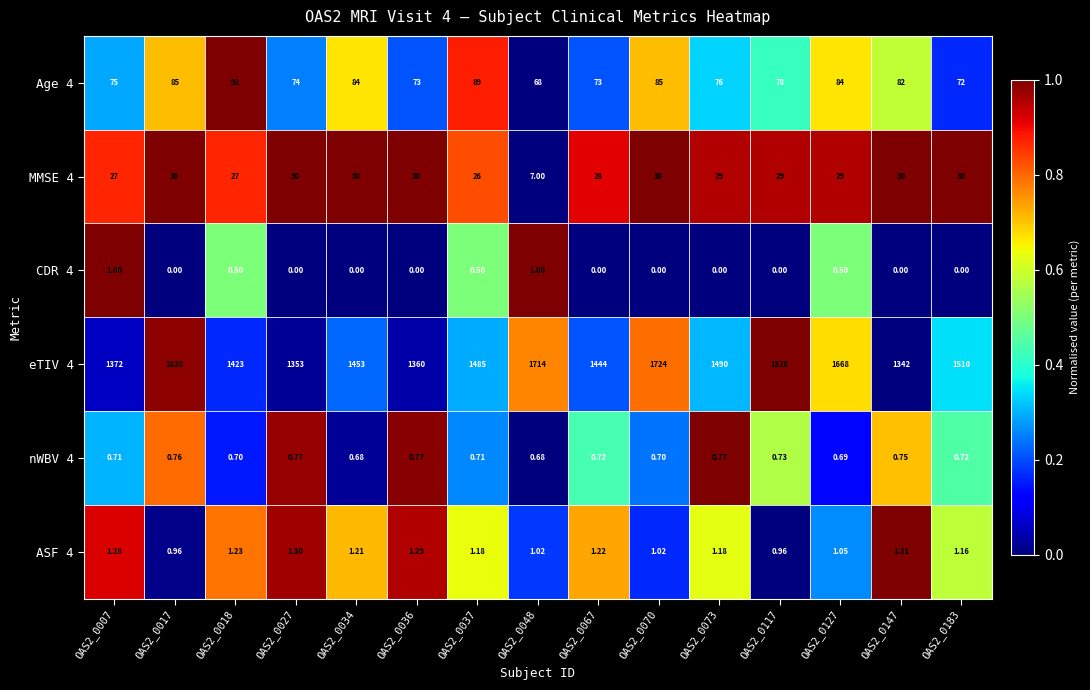

Between OAS2_0017 and OAS2_0147, which is larger?

OAS2_0017